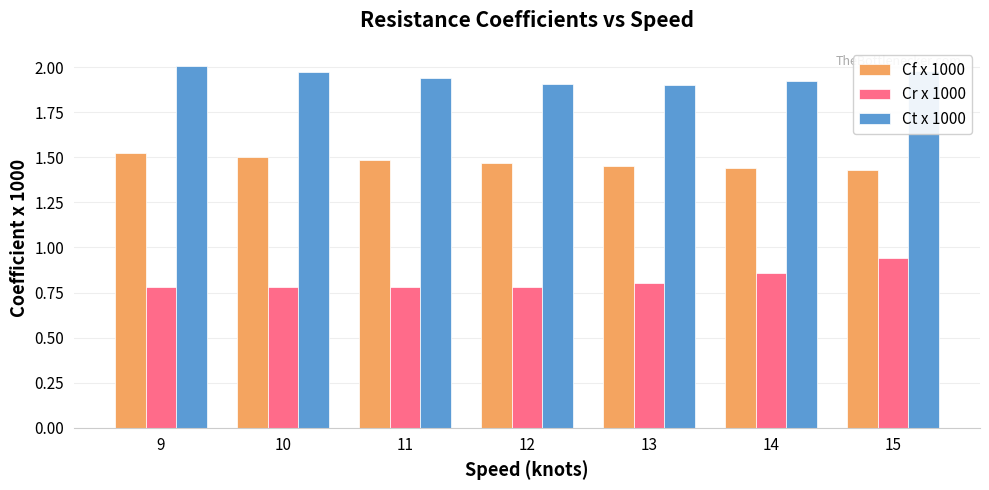

How many bars are there in total?

21